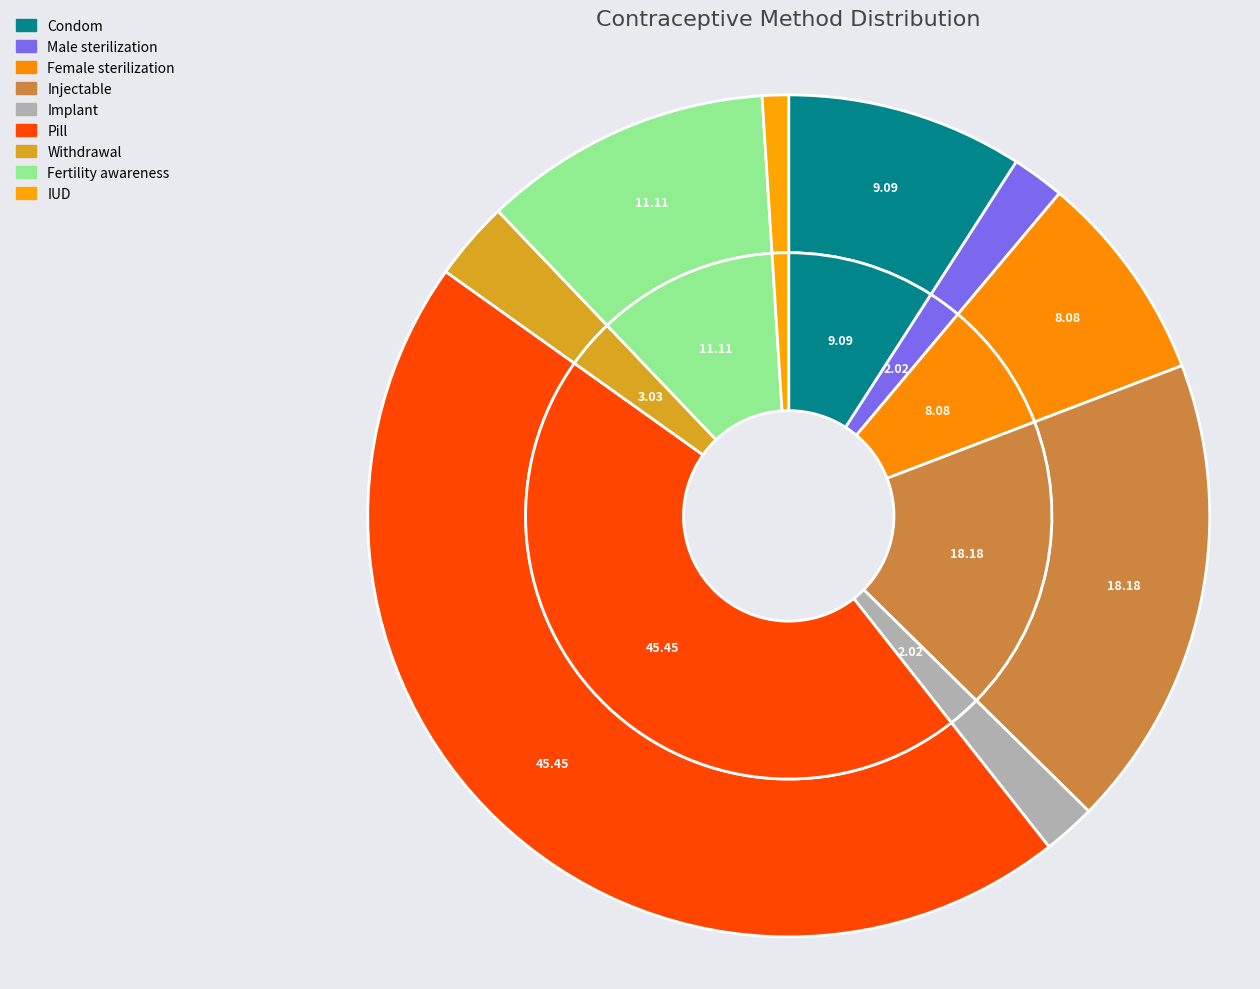

Does any single category account for the majority?

No